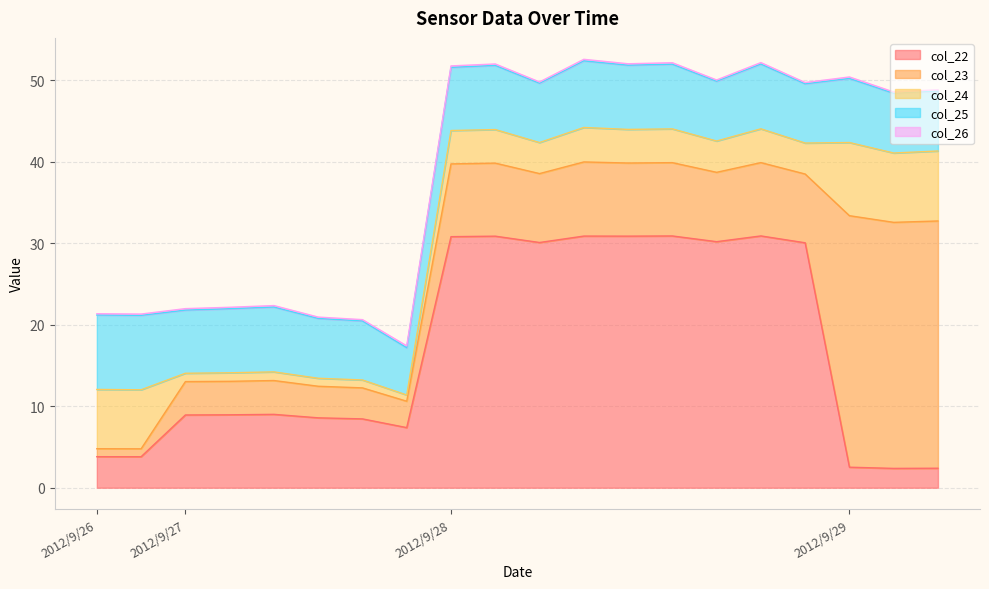

True or false: col_25 has a value of 1.7 at 2012/9/28.

False